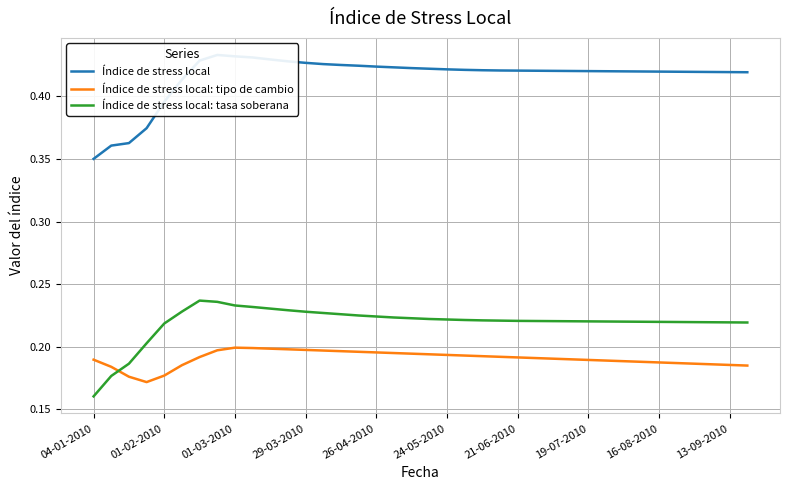

What is the total value across all series at 17?

0.8